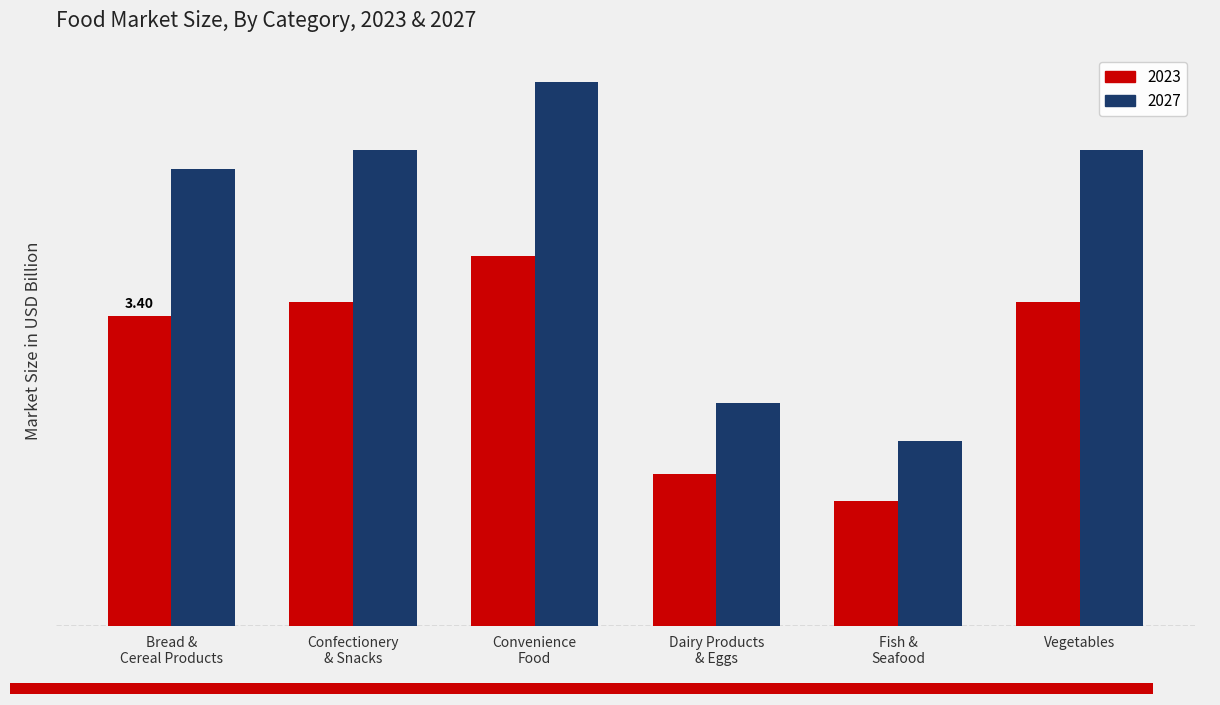

At Convenience
Food, list the series in order from smallest to largest.

2023, 2027